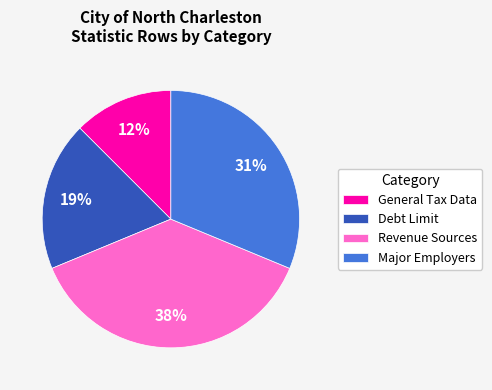

Which slice is the largest?

Revenue Sources